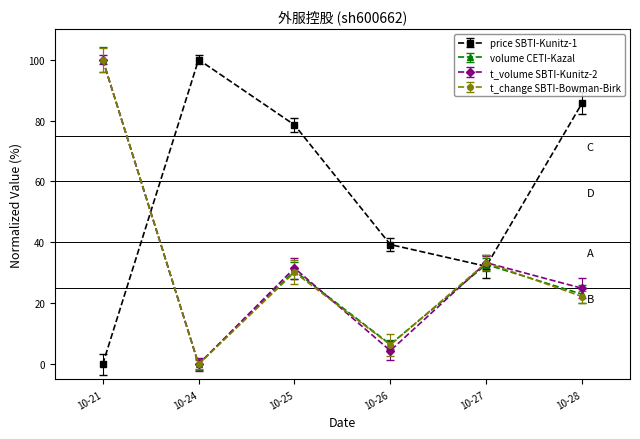

Does the chart display data point markers on the line(s)?

Yes